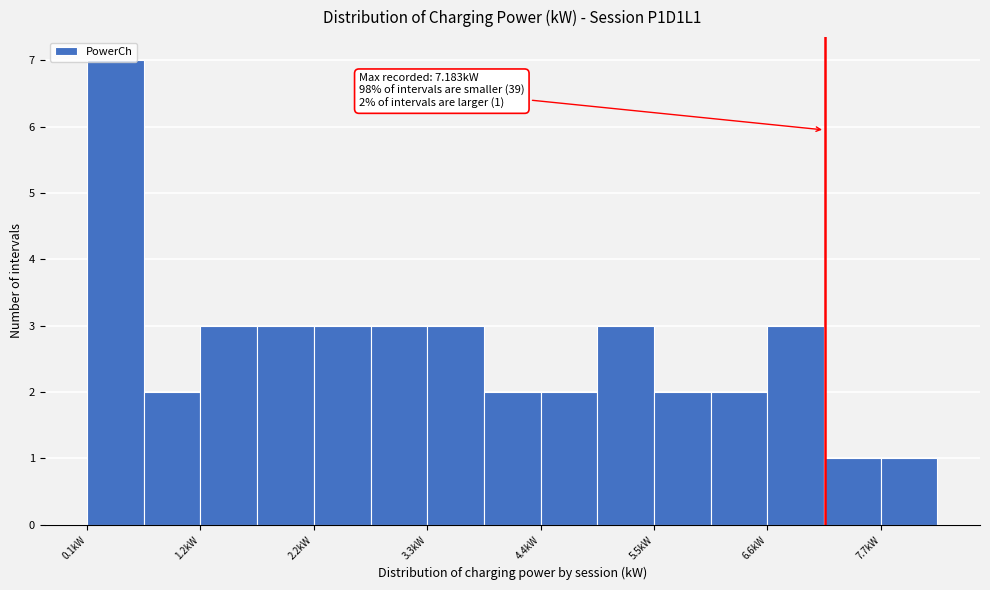

Read against the x-axis, roughly where is the centre of the tallest bar?

0.4